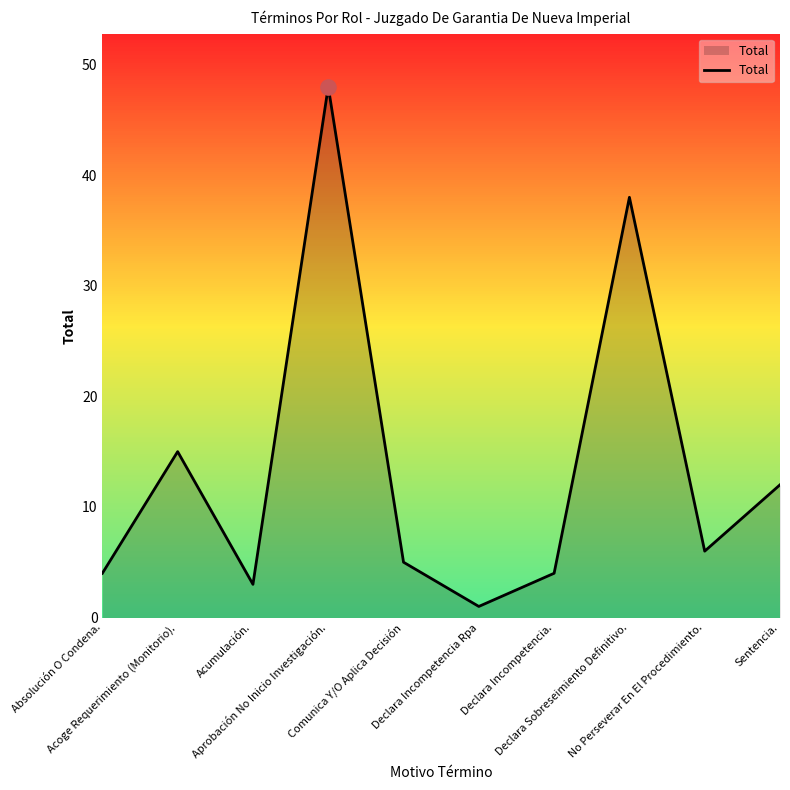

What is the change in value from Acumulación. to Declara Incompetencia.?

+1